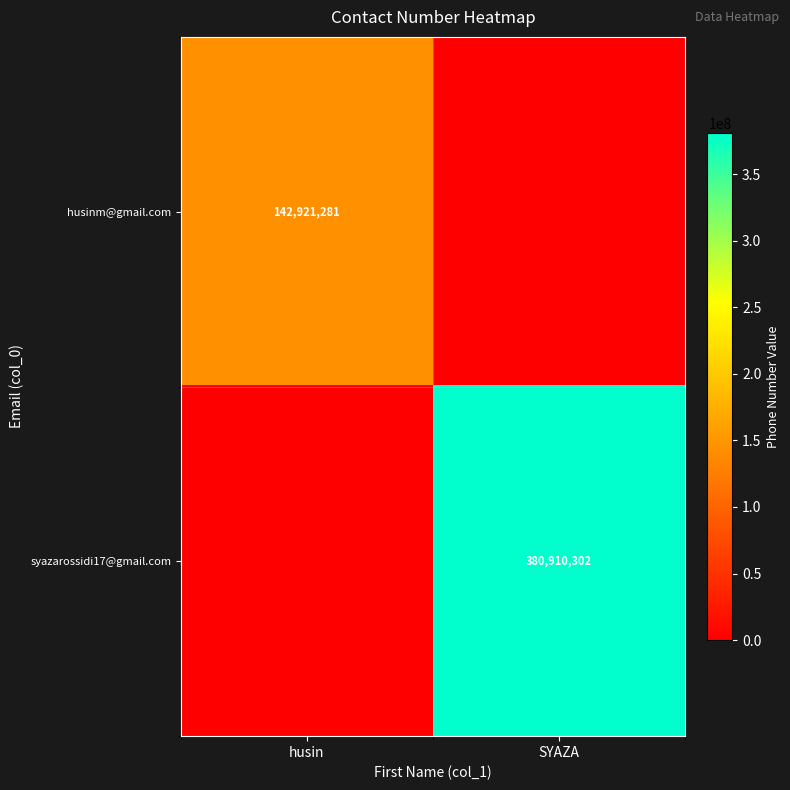

The husinm@gmail.com series shows 74585466 at husin. True or false?

False